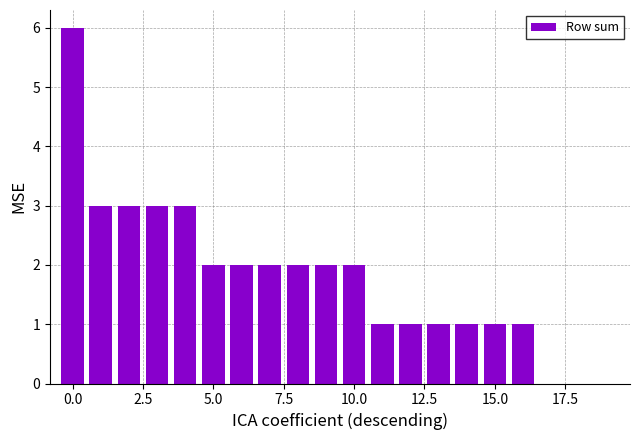

What is the sum of all values?

36